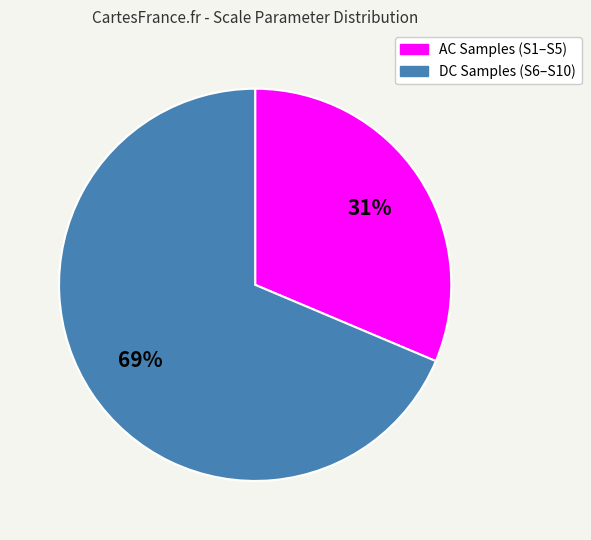

Is there any slice that represents more than half of the pie?

Yes